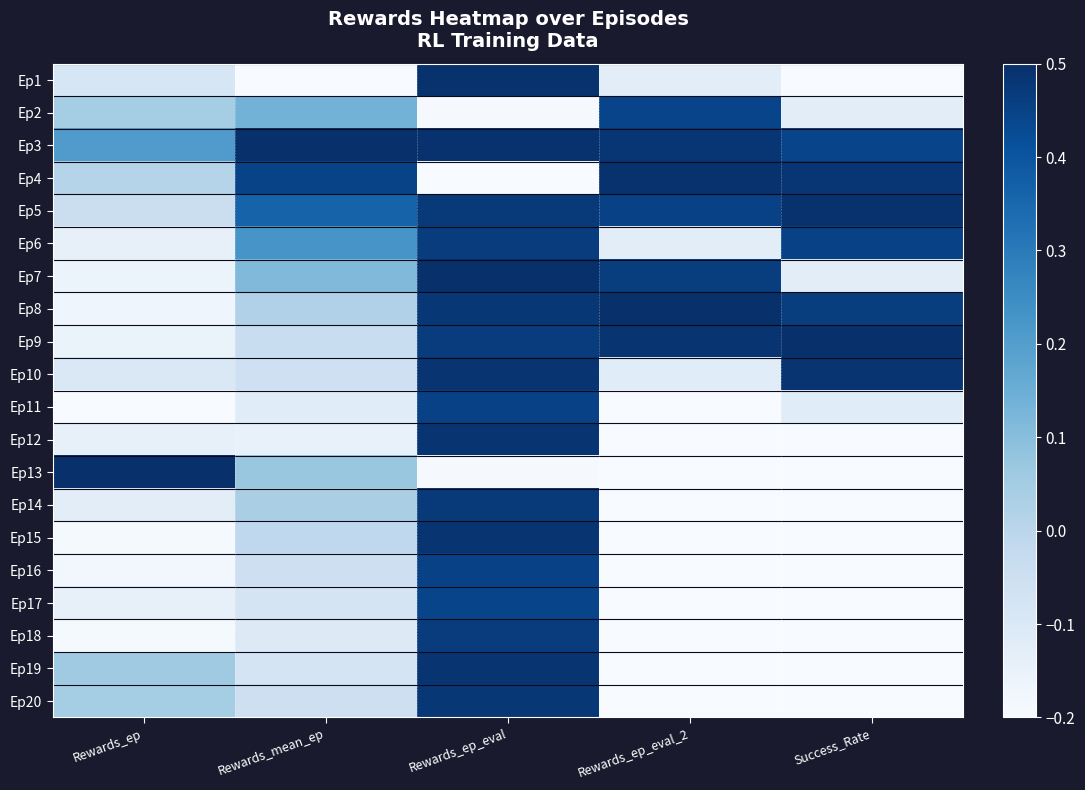

What is the total value across all series at Rewards_ep?

-1.2